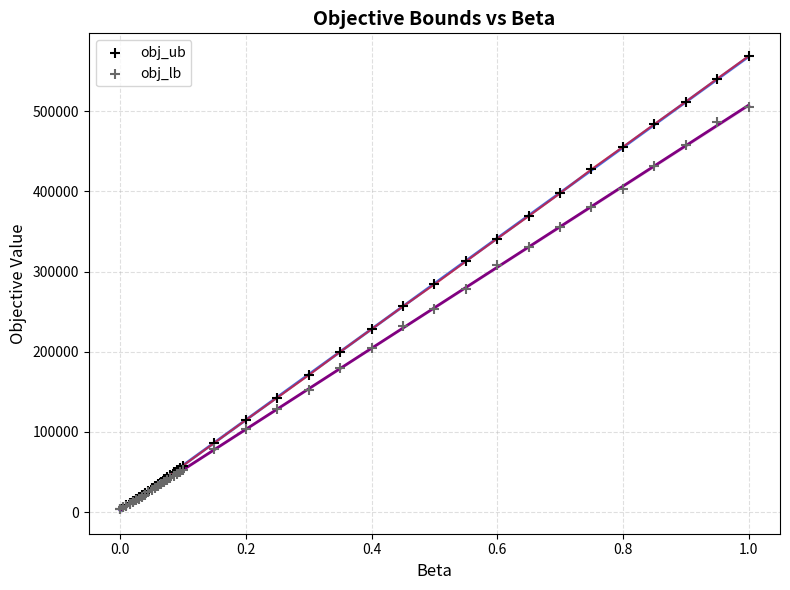

What are all the series names shown in the legend?

obj_ub, obj_lb